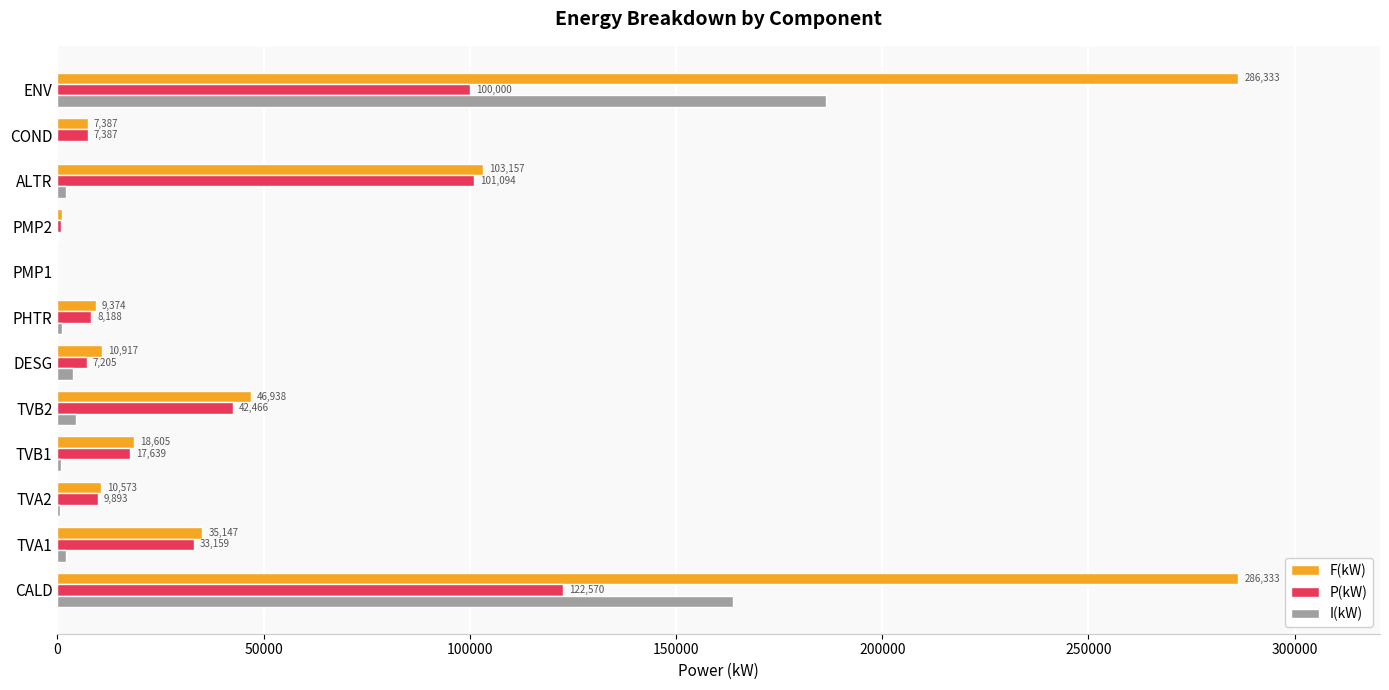

How many distinct data groups are displayed?

3